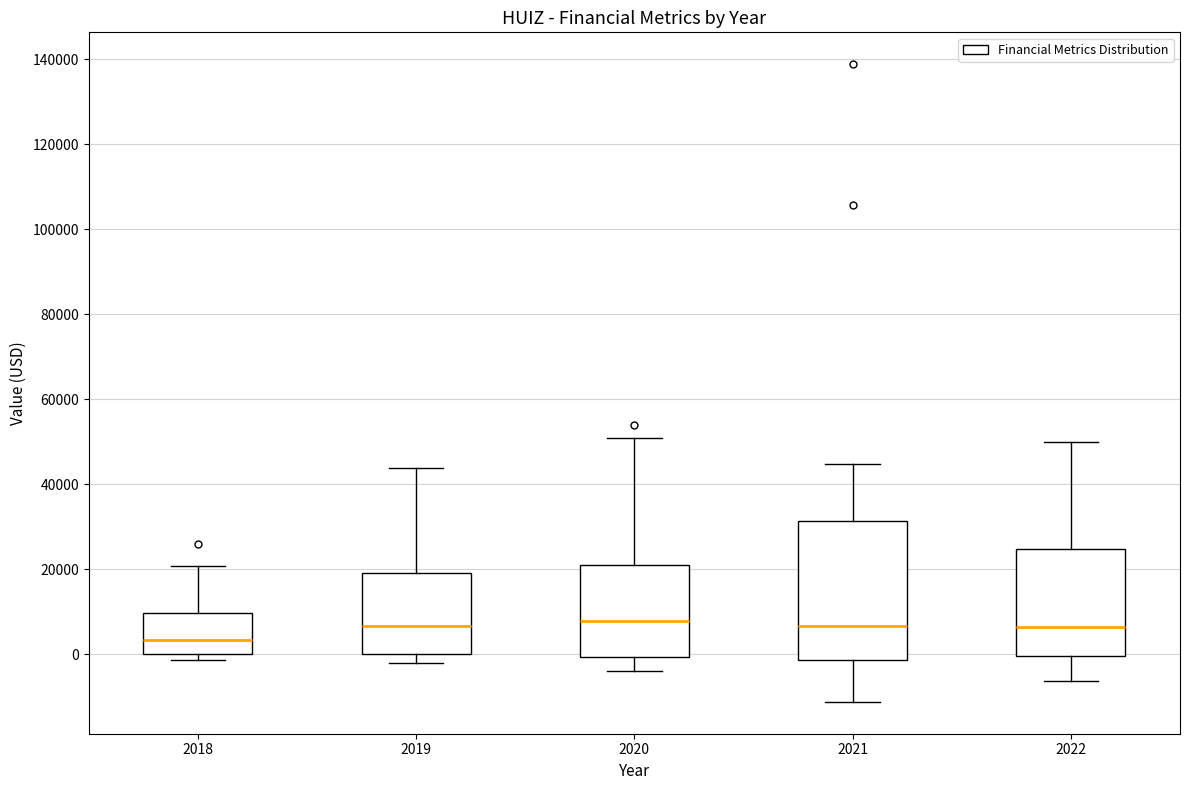

Which box is the tallest, from its lower edge to its upper edge?

2021